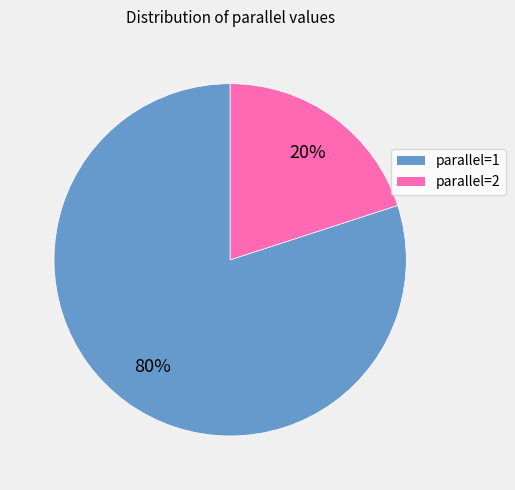

To the nearest percent, what is the difference between the largest and smallest slice percentages?

60%